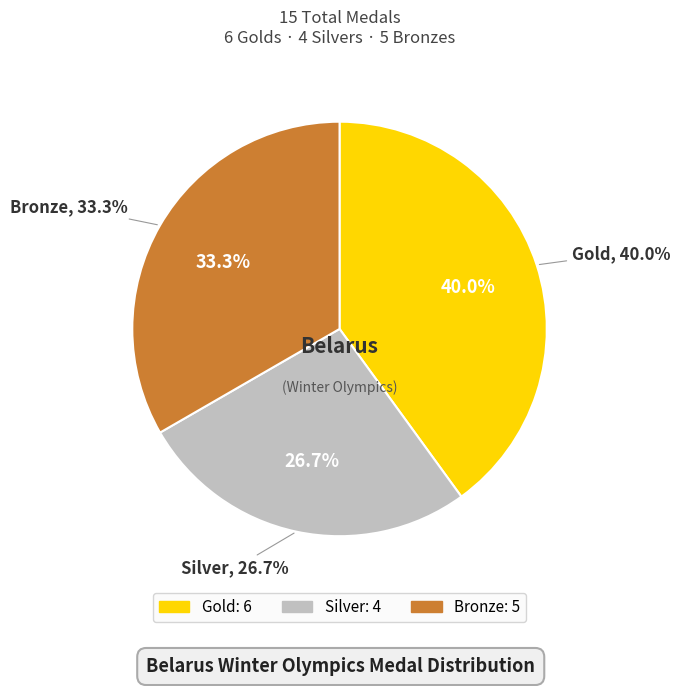

Is the sum of Silver and Gold greater than half?

Yes